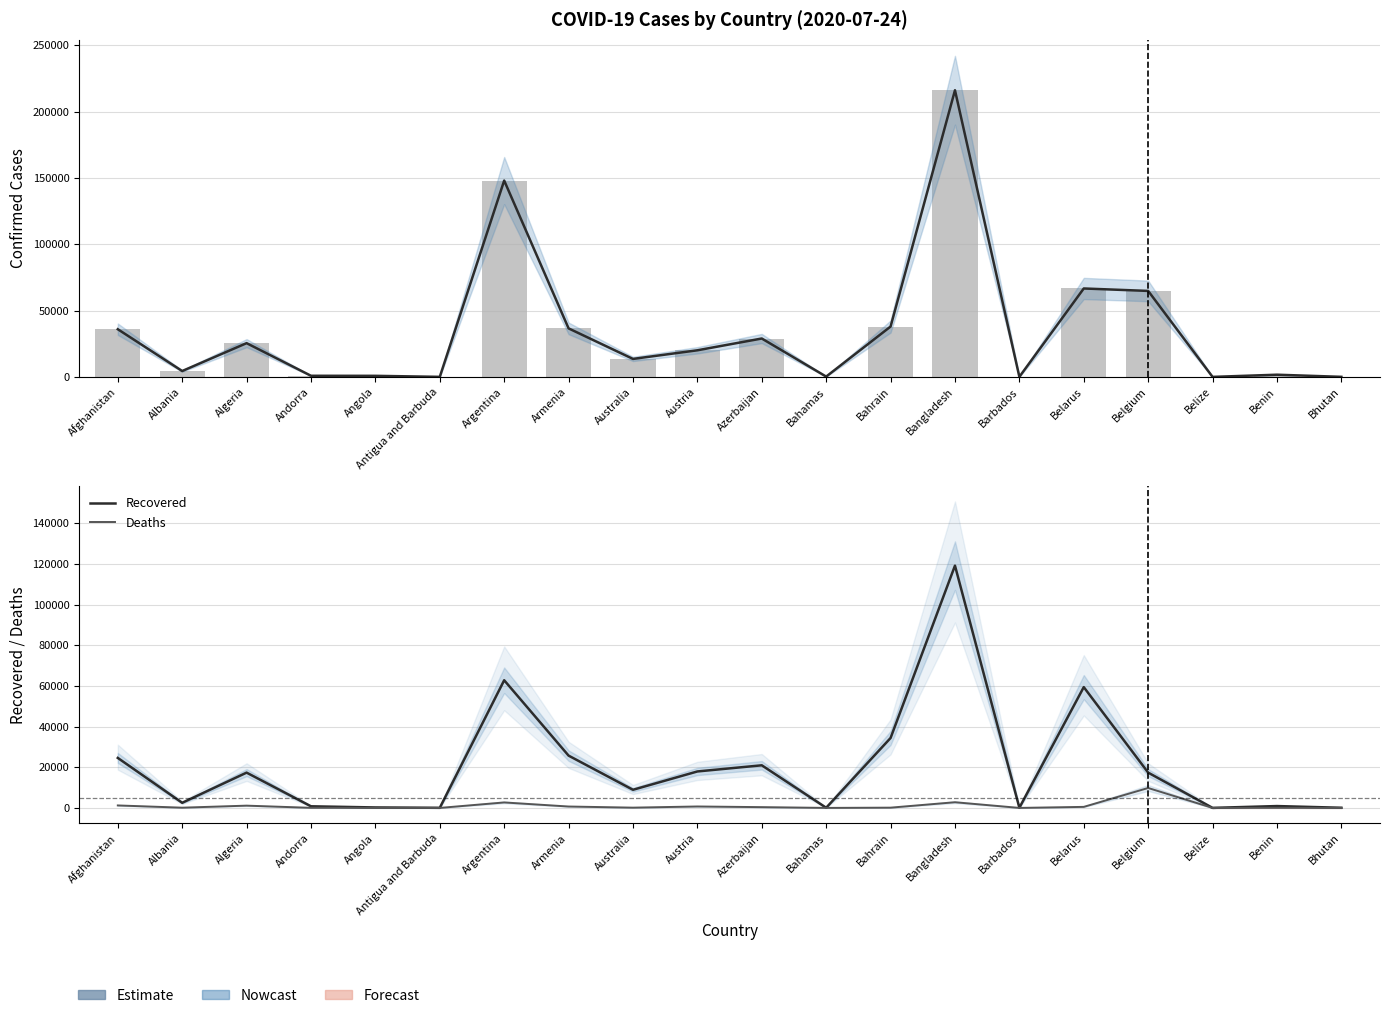

How many groups of bars are there?

20